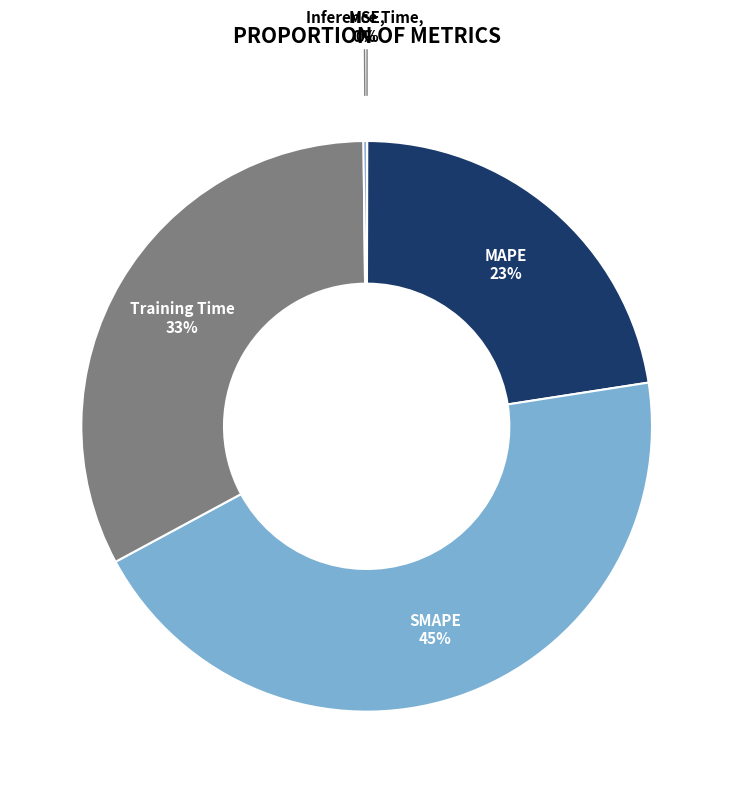

Which category has the biggest portion of the pie?

SMAPE